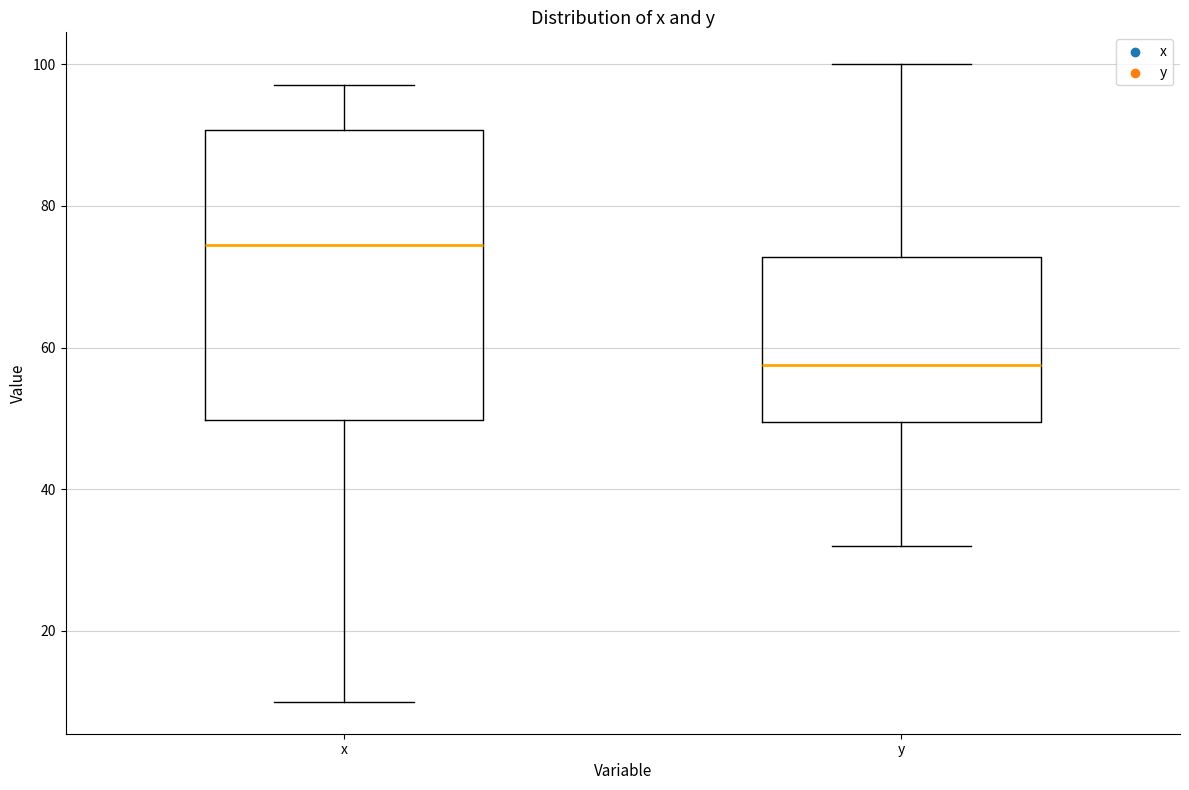

Which box has the lowest median line?

y